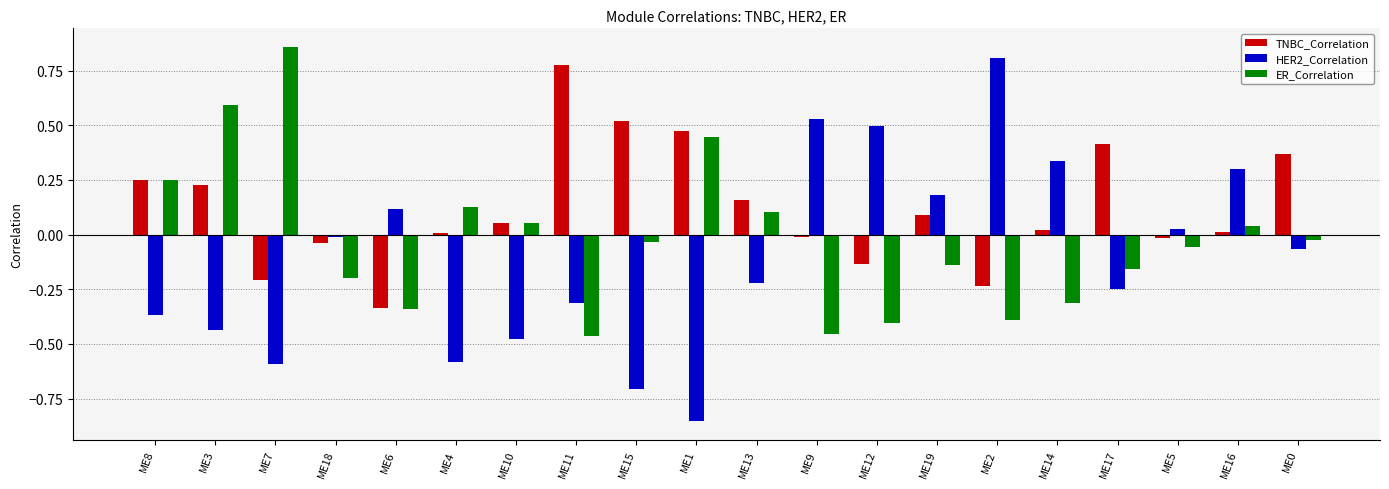

Rank the series at ME0 from highest to lowest value.

TNBC_Correlation, ER_Correlation, HER2_Correlation